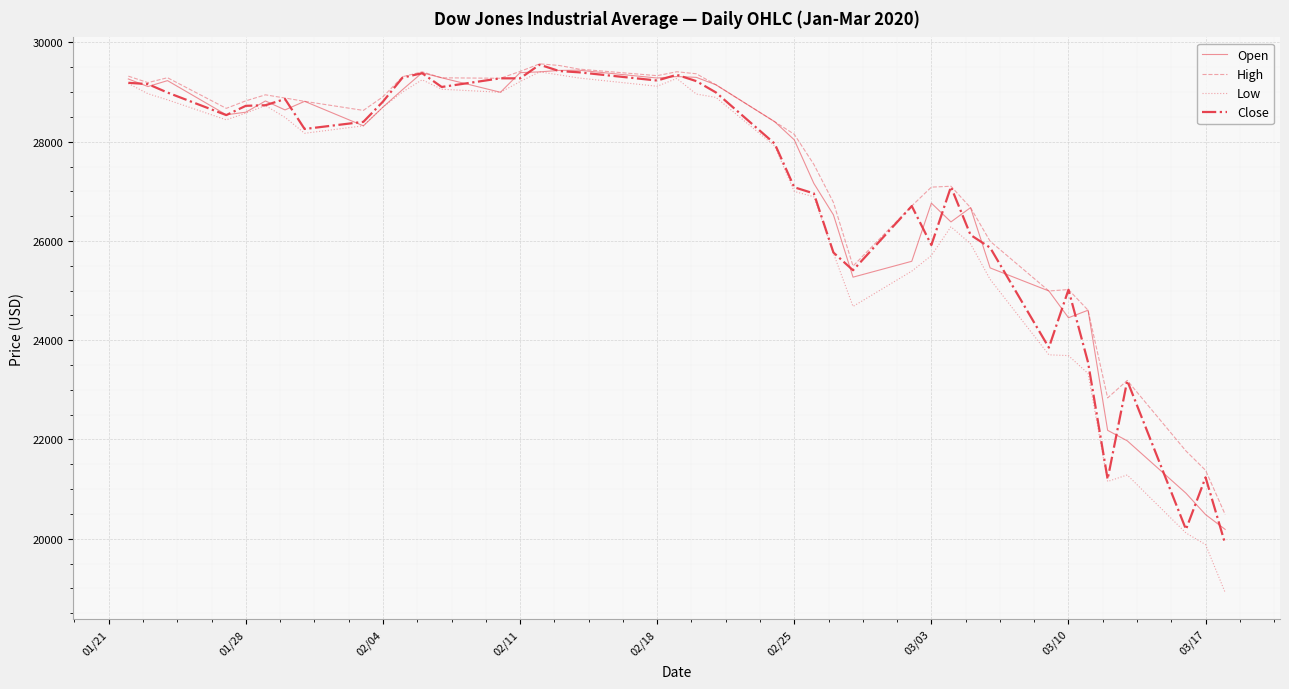

Which series has the largest range (max minus min)?

Low